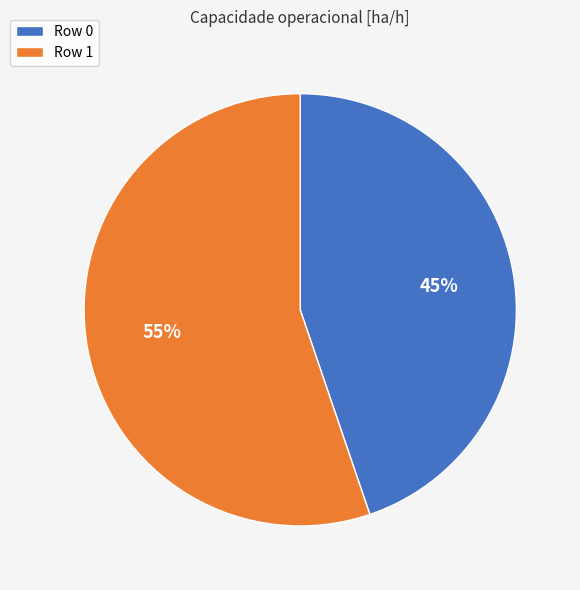

Which has a higher value, Row 1 or Row 0?

Row 1